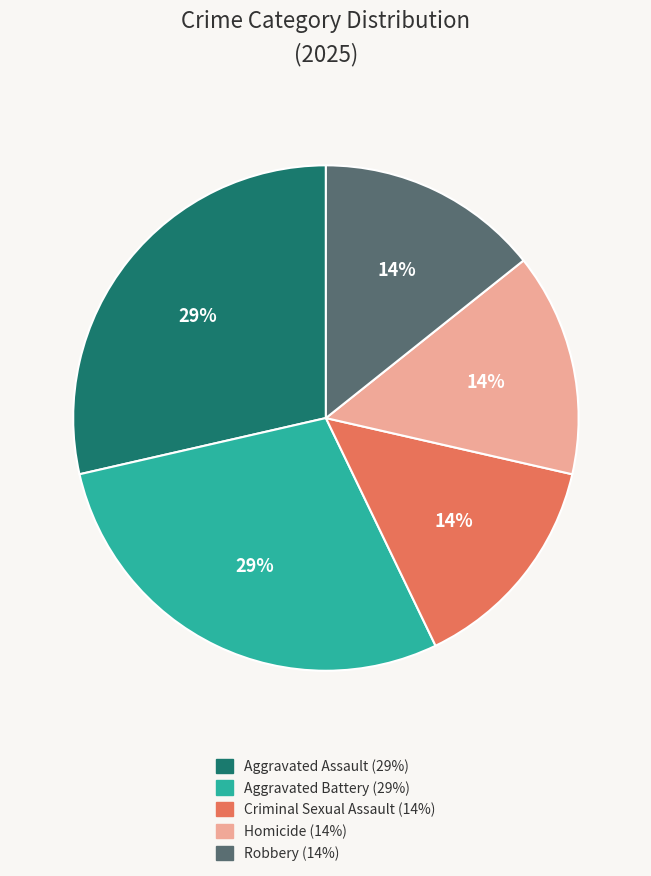

Does any single category account for the majority?

No